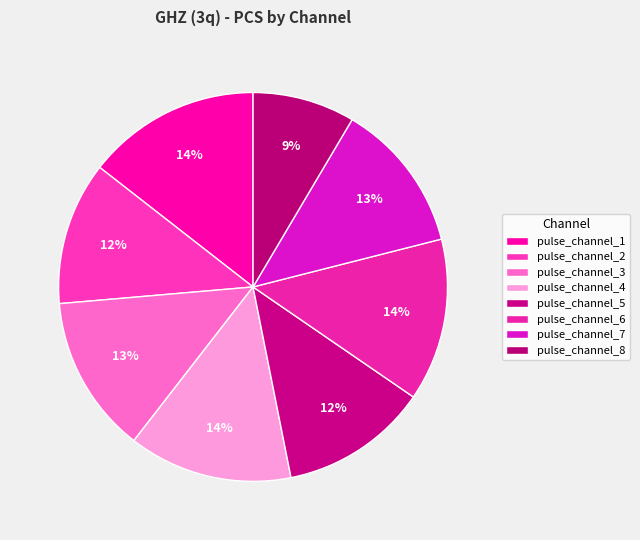

What percentage is the pulse_channel_7 slice, to the nearest percent?

13%